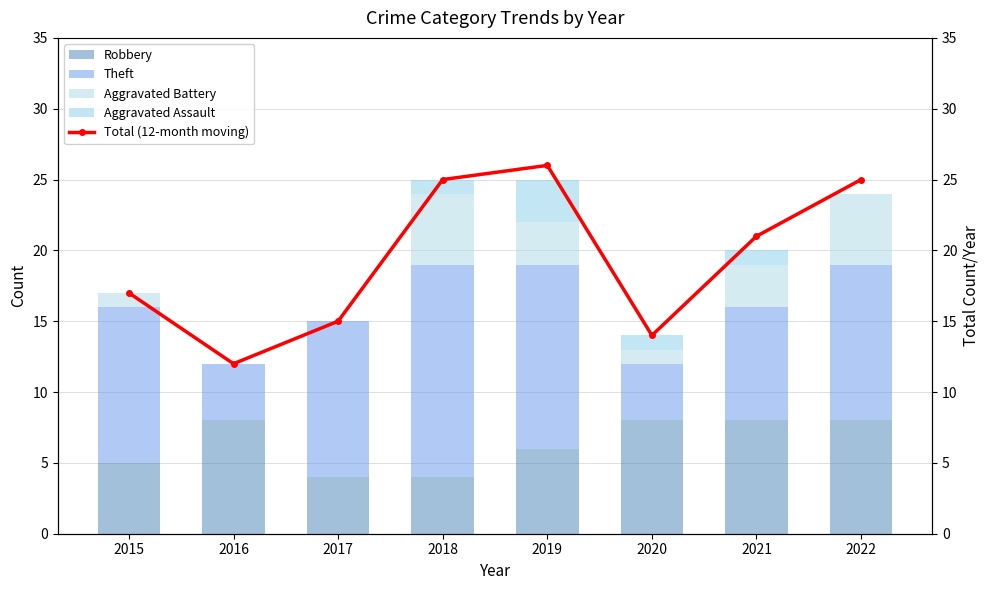

Reading left to right, extract all data points from this chart.

Robbery: 2015=5	2016=8	2017=4	2018=4	2019=6	2020=8	2021=8	2022=8
Theft: 2015=11	2016=4	2017=11	2018=15	2019=13	2020=4	2021=8	2022=11
Aggravated Battery: 2015=1	2016=0	2017=0	2018=5	2019=3	2020=1	2021=3	2022=5
Aggravated Assault: 2015=0	2016=0	2017=0	2018=1	2019=3	2020=1	2021=1	2022=0
Total (12-month moving): 2015=17	2016=12	2017=15	2018=25	2019=26	2020=14	2021=21	2022=25